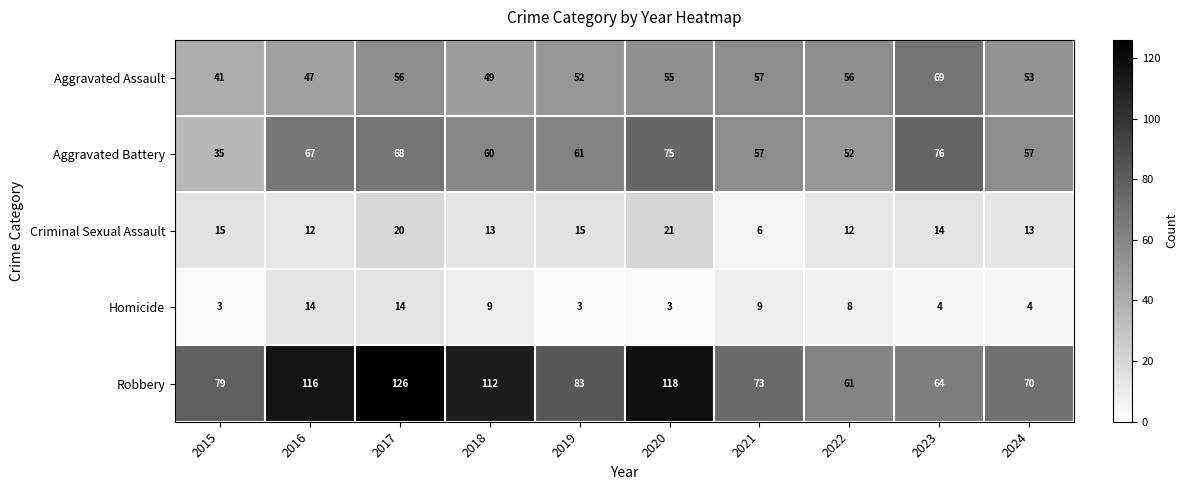

Between 2016 and 2020, which series saw the biggest shift?

Homicide